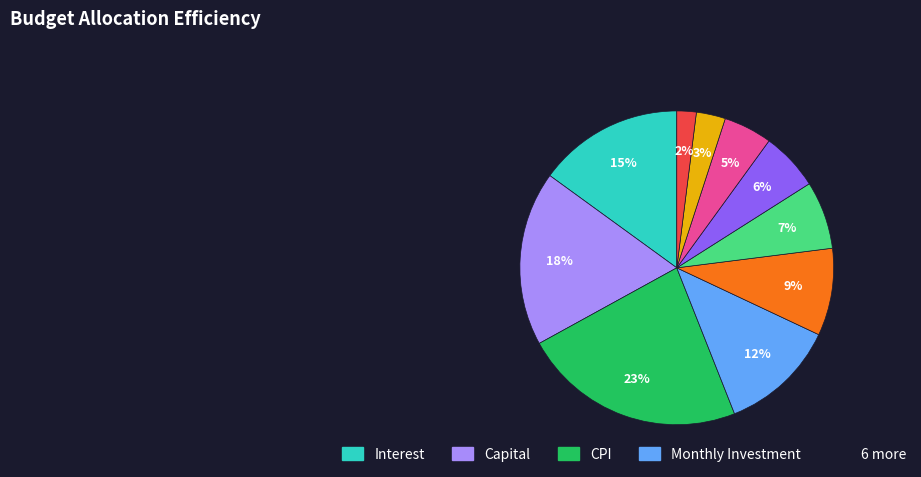

Is there a majority slice in this chart?

No